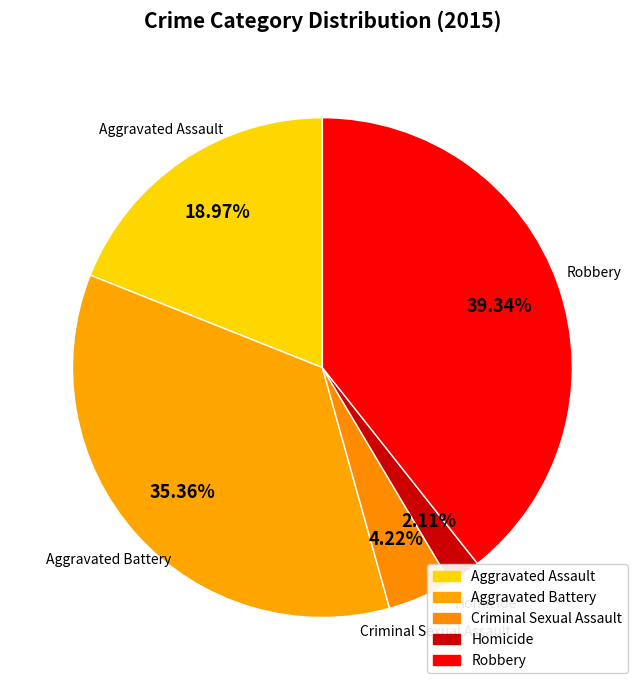

The Criminal Sexual Assault slice represents 4% of the pie. True or false?

True